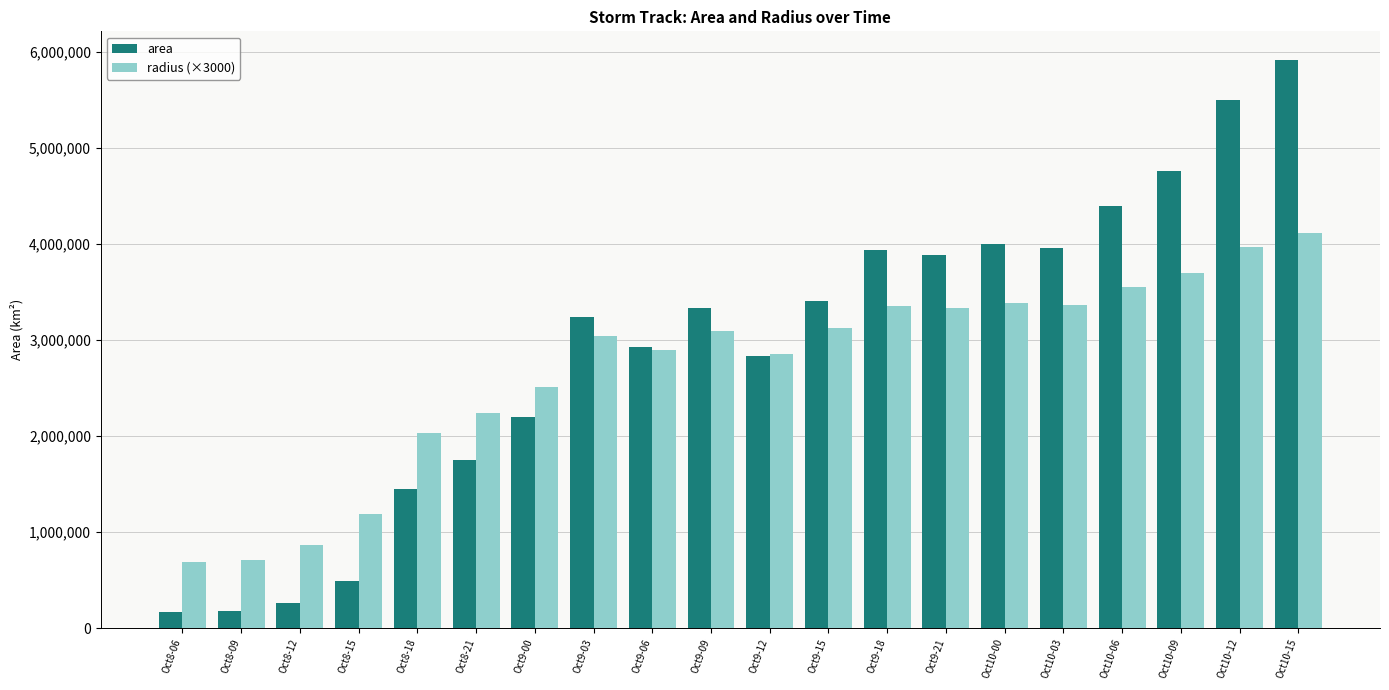

What is the average value of the area series?

2931687.5